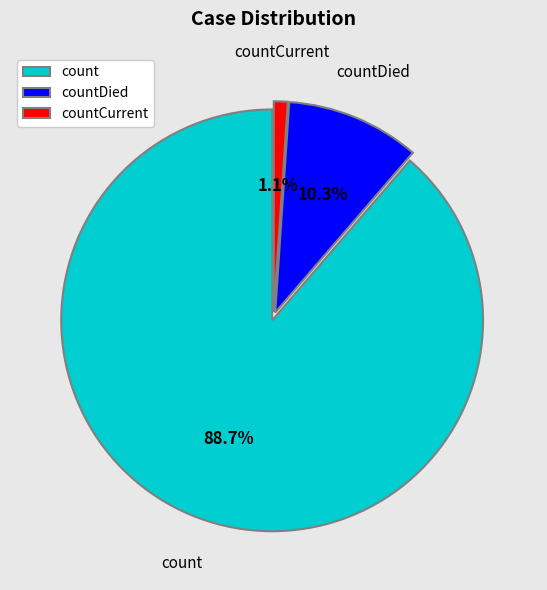

Is it true that count is 99% of the pie?

False